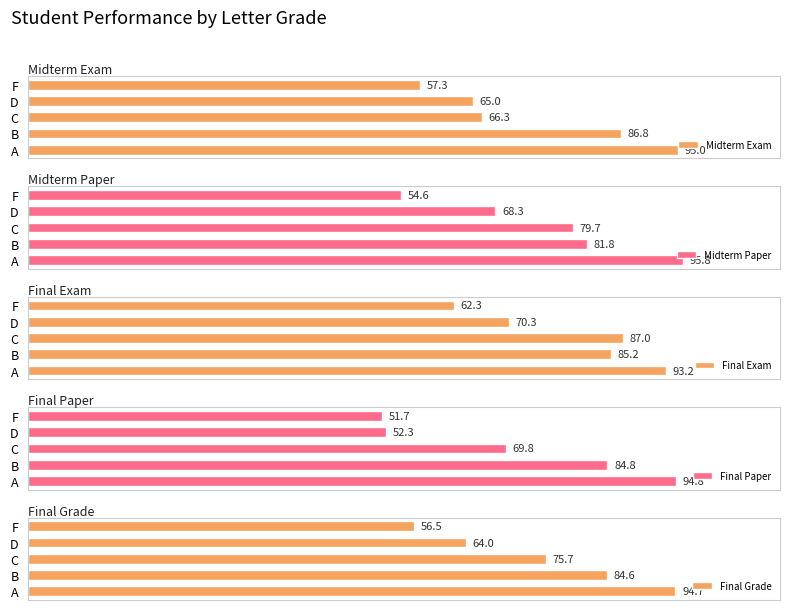

List the labels in order of Final Exam value, largest first.

A, C, B, D, F